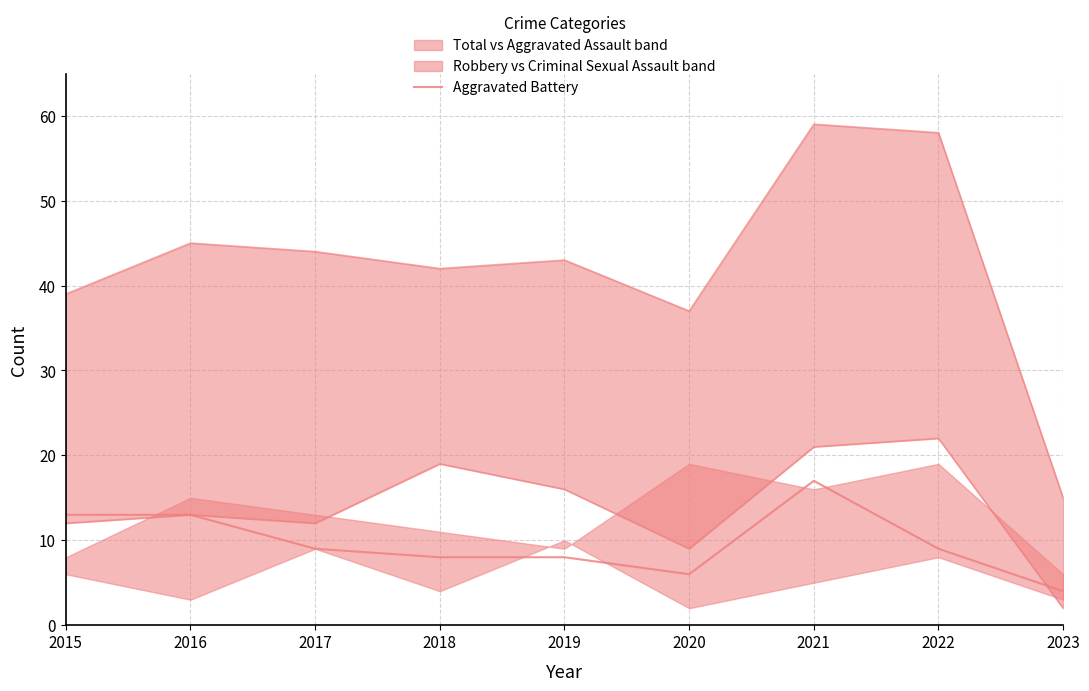

How many data points are less than 9?

4